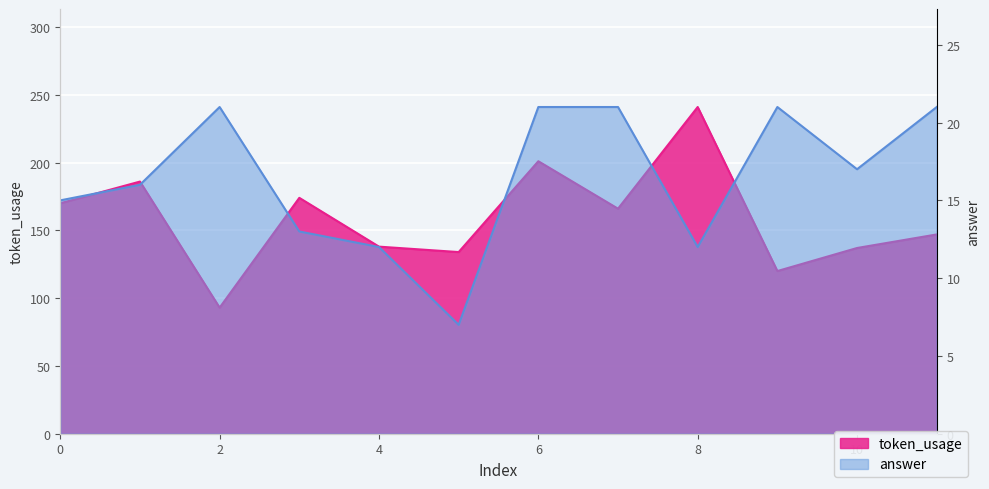

What is the difference between the highest and lowest values at 5?

127